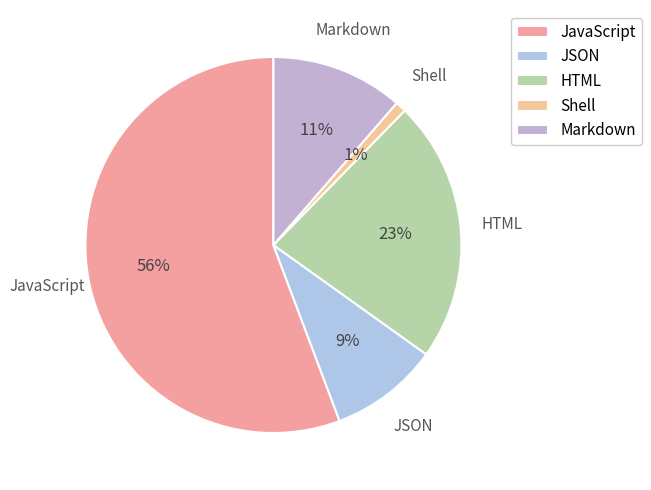

Do HTML and Markdown together represent more than half of the pie?

No